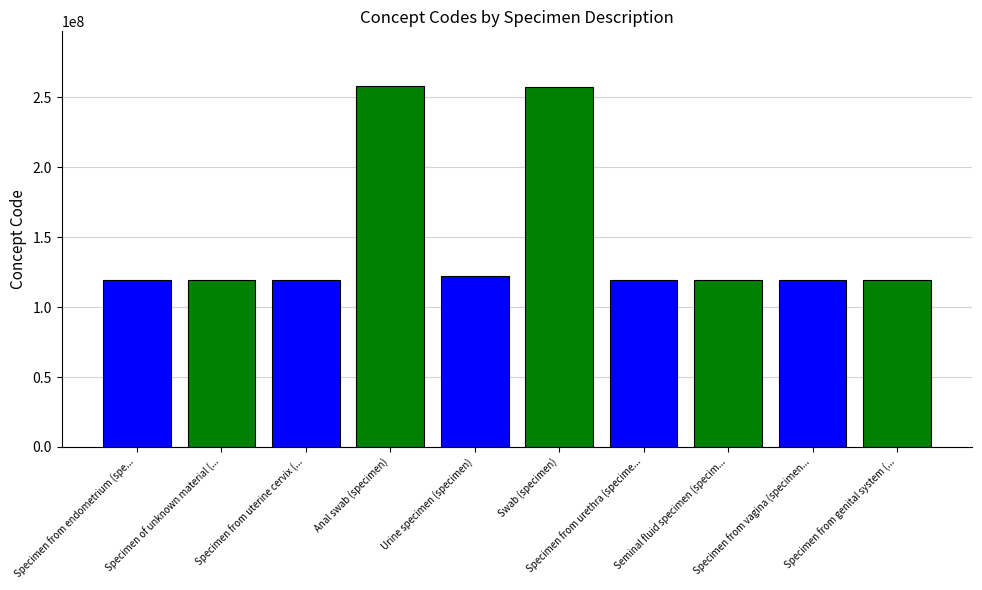

Is it true that the value at Anal swab (specimen) is 258527002?

True